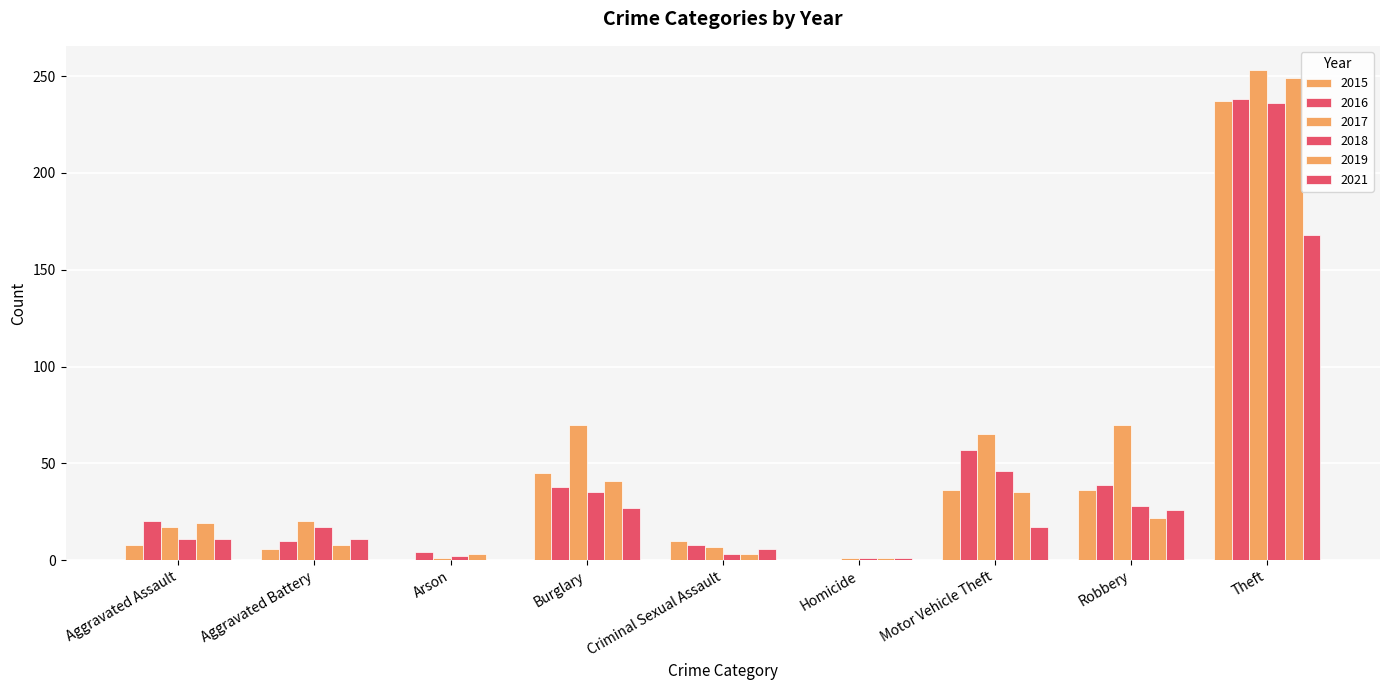

Read the 2017 value at Burglary.

70